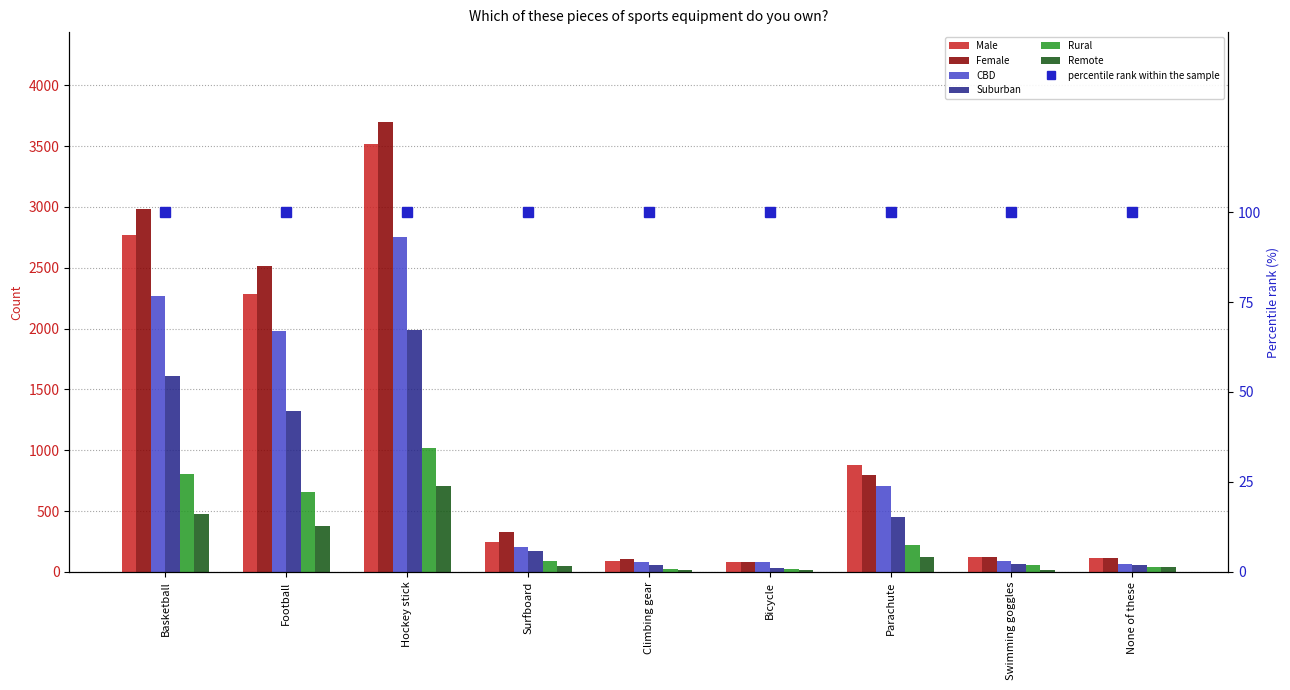

How many values in the Remote series are below 45?

4